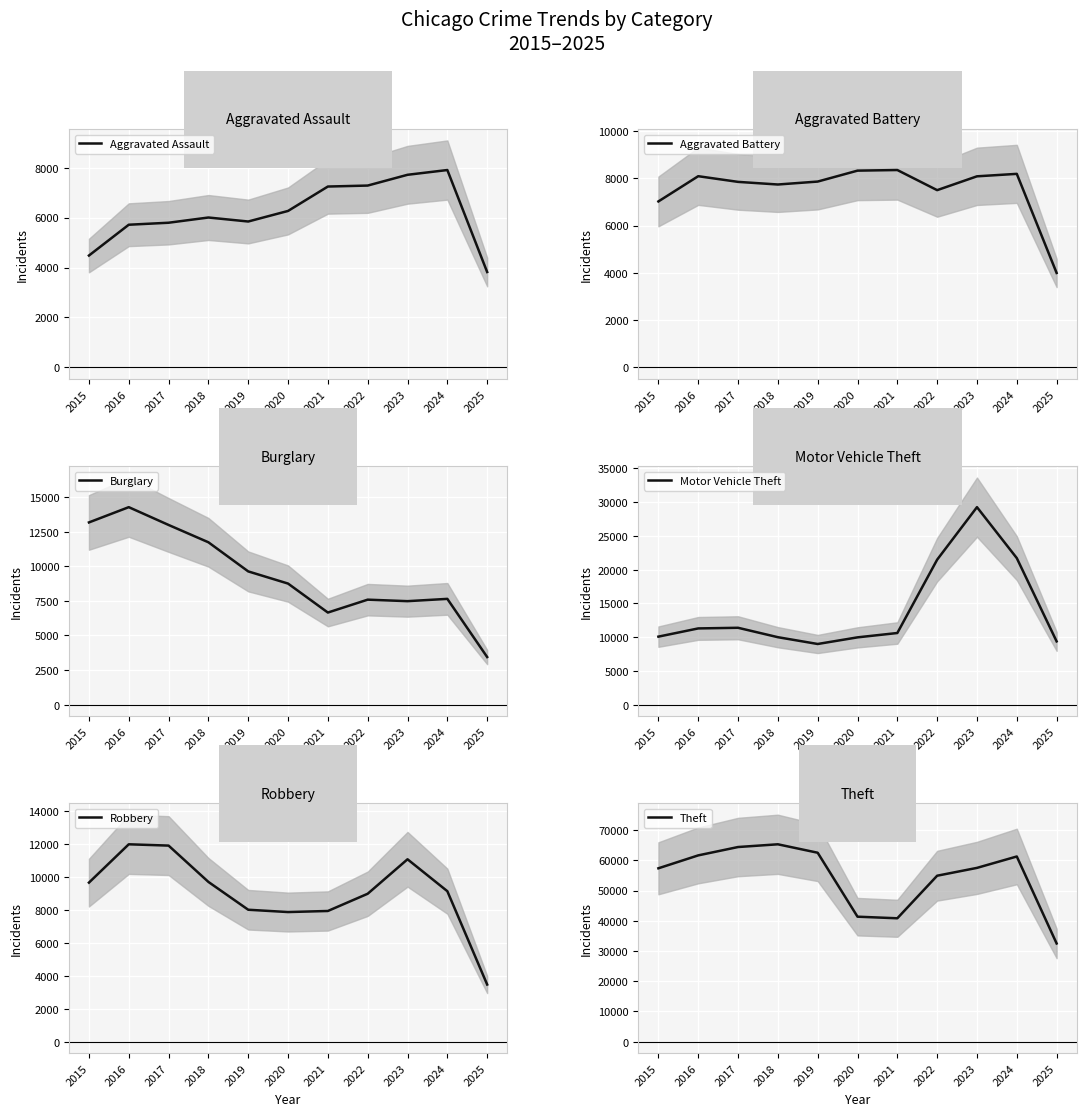

List the series in order of their peak value, highest first.

Theft, Motor Vehicle Theft, Burglary, Robbery, Aggravated Battery, Aggravated Assault